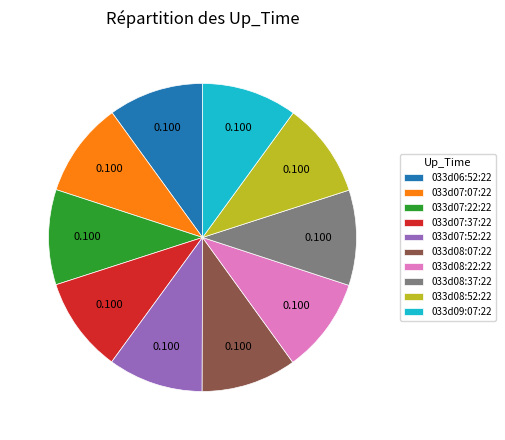

Is the sum of 033d07:07:22 and 033d08:22:22 greater than half?

No